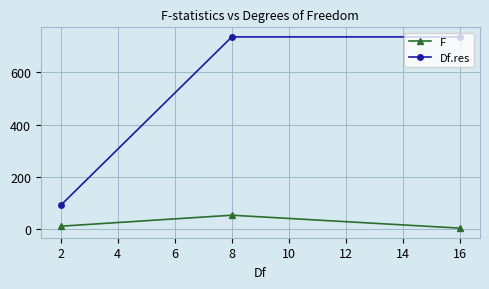

At which category is the sum across all series the highest?

8